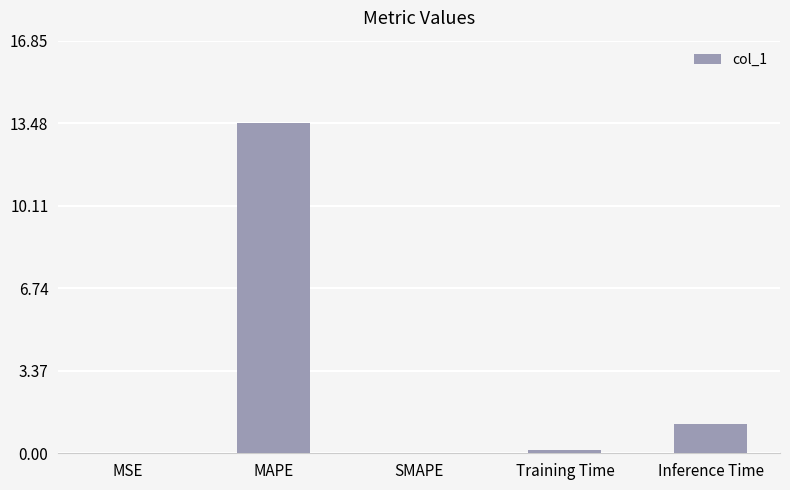

Where is the data nearest to the value 6?

Inference Time